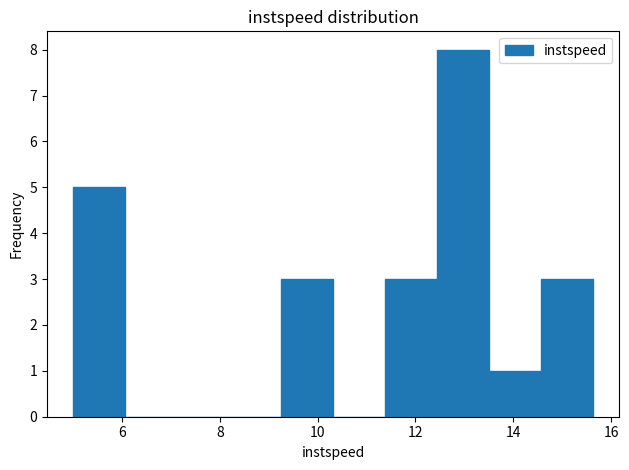

What is the height of the bar covering 5.0 to 6.0 on the x-axis? Neither the bar edges nor the heights are printed on the chart, so give them approximately, as read against the axes.

5